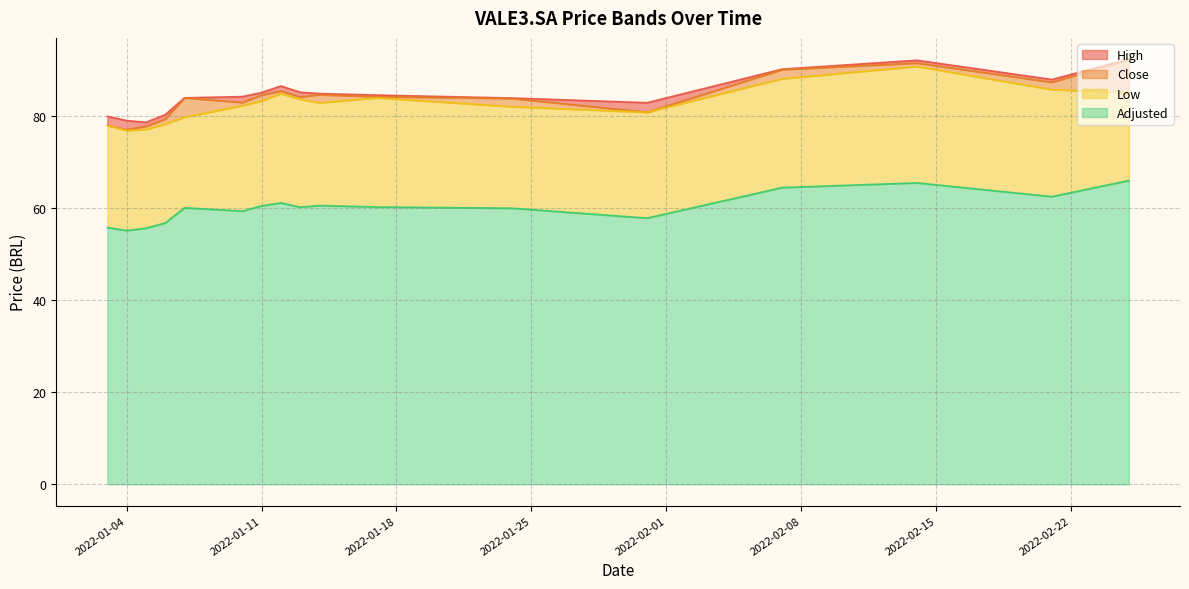

At which label is Close closest to 84?

2022-01-07